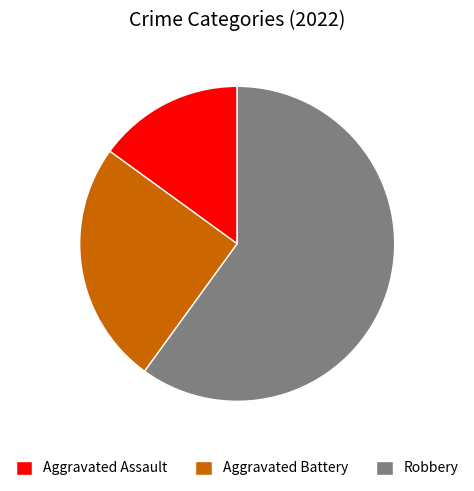

True or false: Robbery accounts for 60% of the total.

True